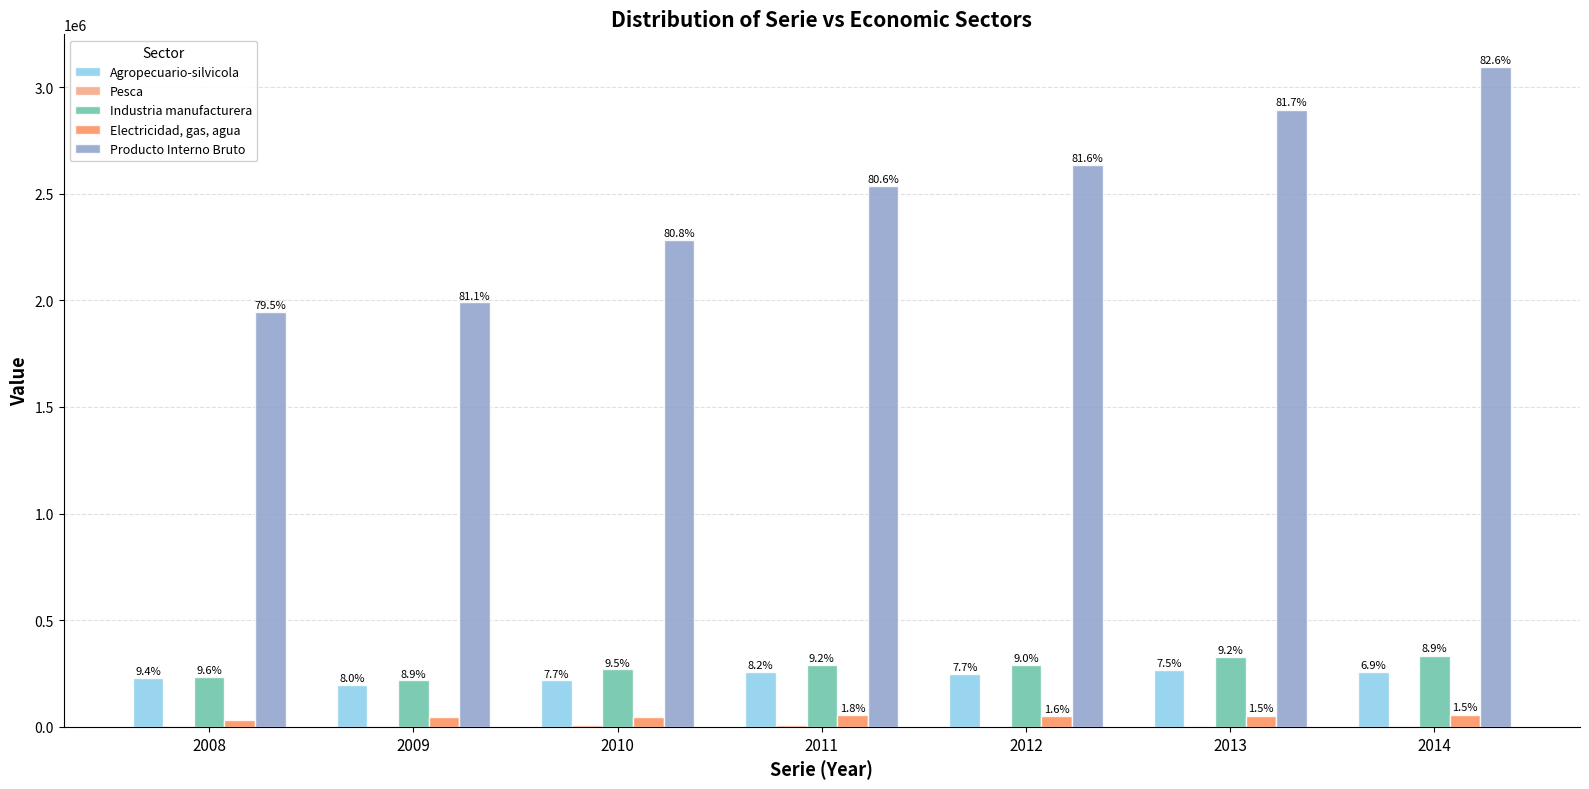

Are the bars horizontal?

No